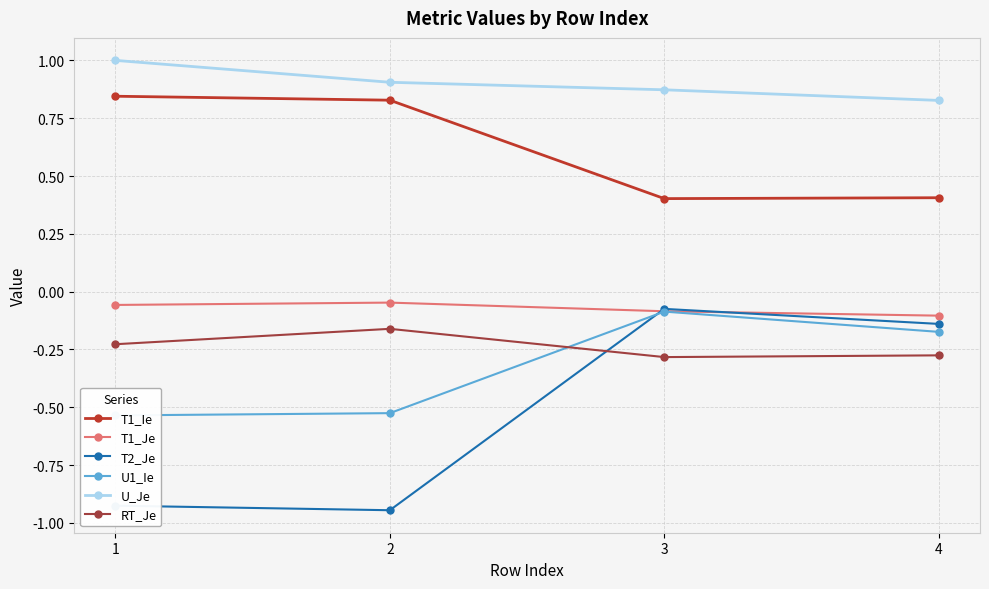

What is the value of the T2_Je point at the 4th from the left?

-0.1